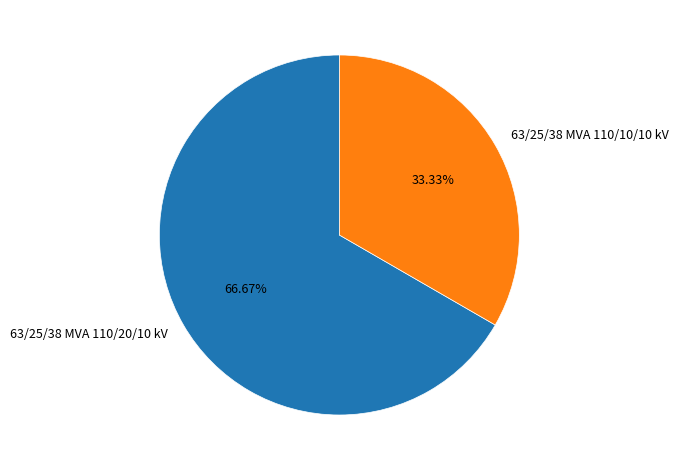

Between 63/25/38 MVA 110/20/10 kV and 63/25/38 MVA 110/10/10 kV, which is larger?

63/25/38 MVA 110/20/10 kV